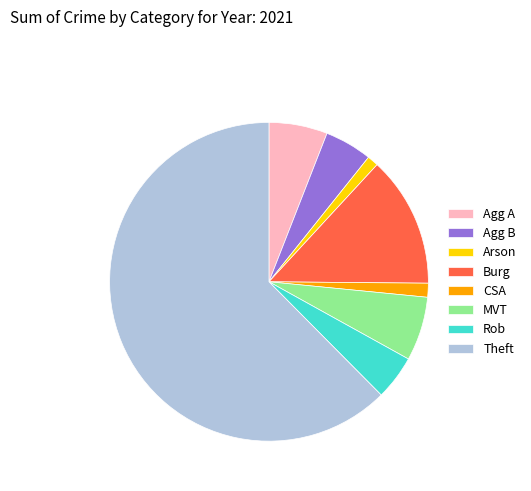

Is there a majority slice in this chart?

Yes